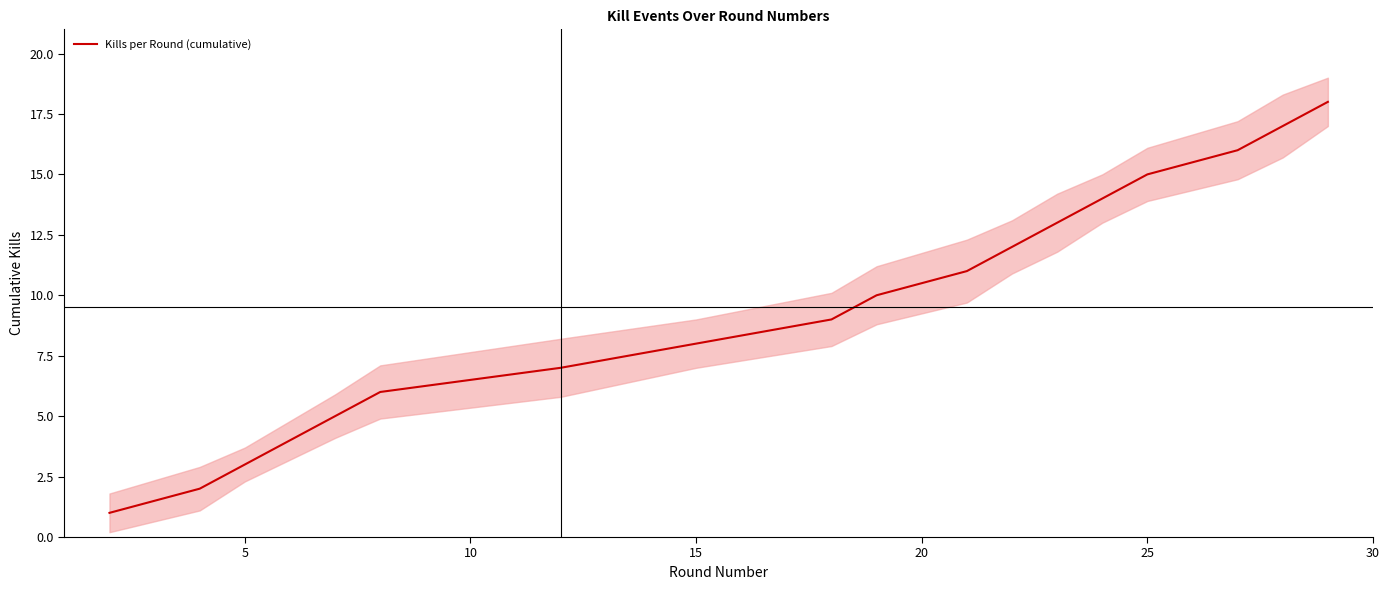

Is it true that Kills per Round (cumulative) equals 3 at 5?

True